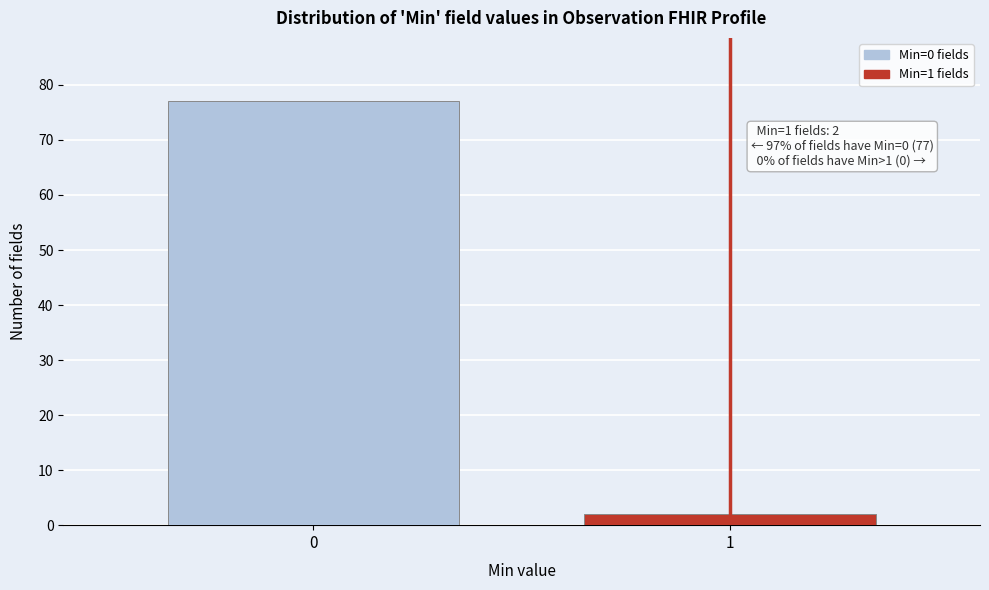

Reading left to right, transcribe all the data shown in this chart.

0=77	1=2